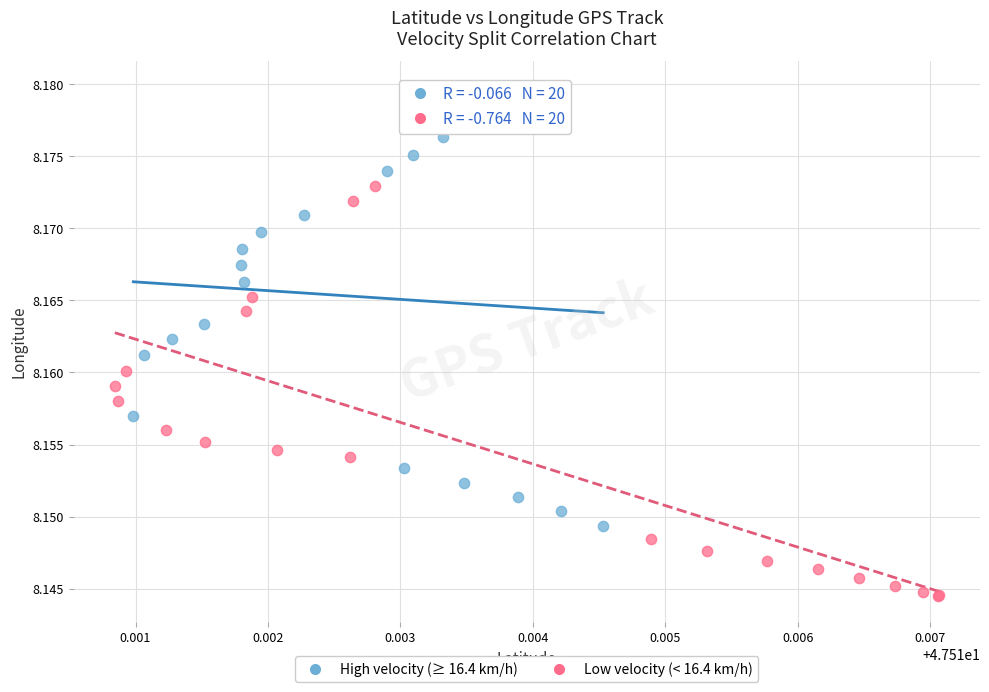

Which series has the widest spread of Y values?

High velocity (≥ 16.4 km/h)